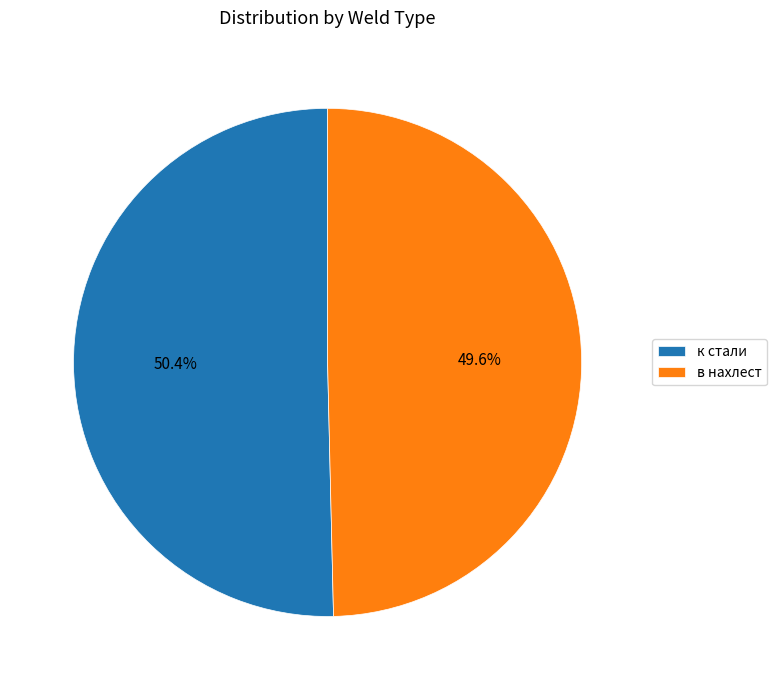

What percentage is NOT represented by в нахлест?

50.4%